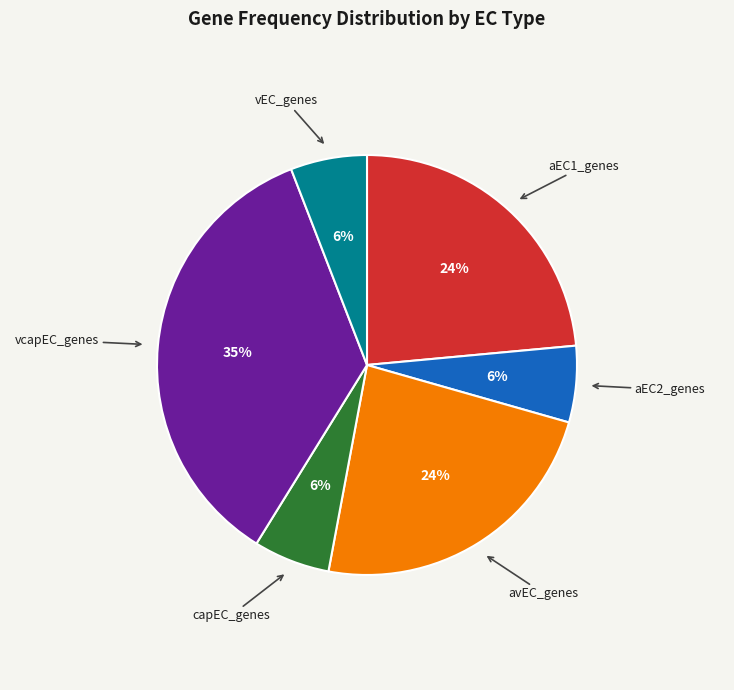

What percentage is the aEC2_genes slice, to the nearest percent?

6%